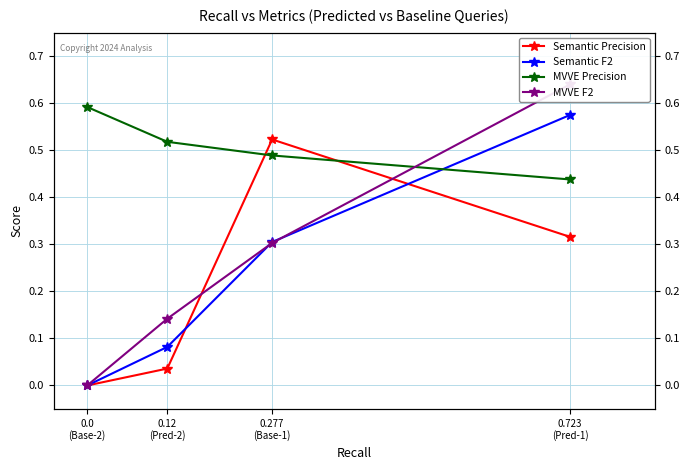

What is the difference between the second highest and second lowest values in the Semantic Precision series?

0.3